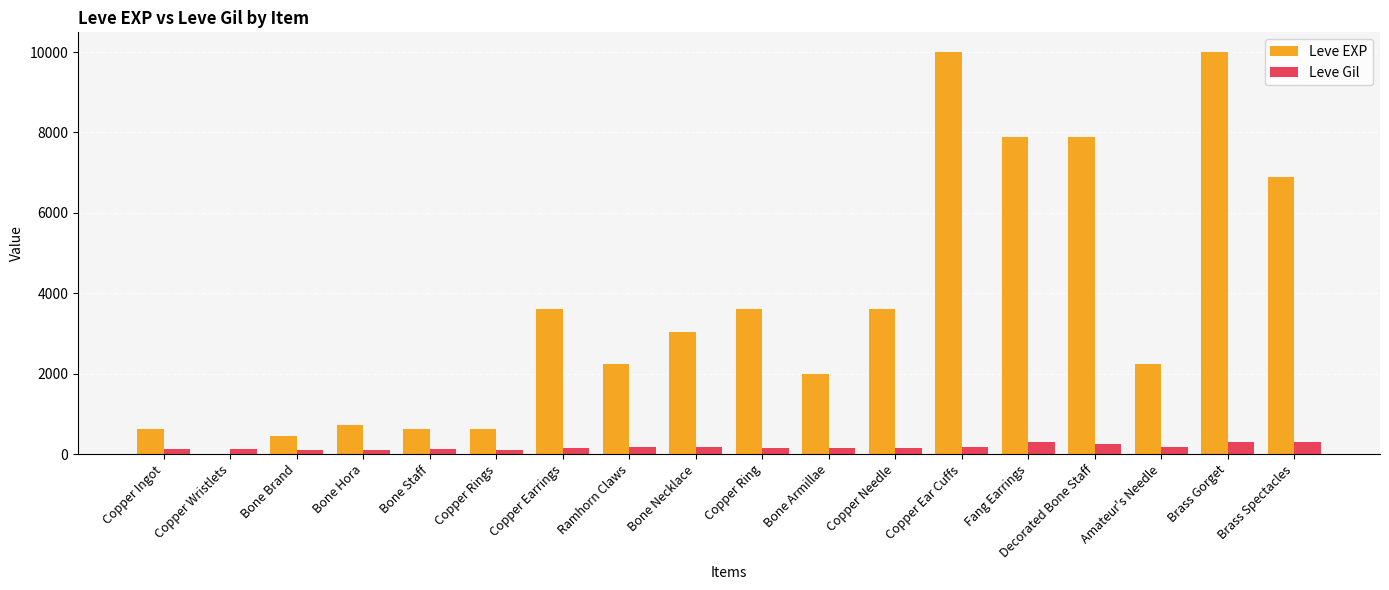

How many distinct data groups are displayed?

2